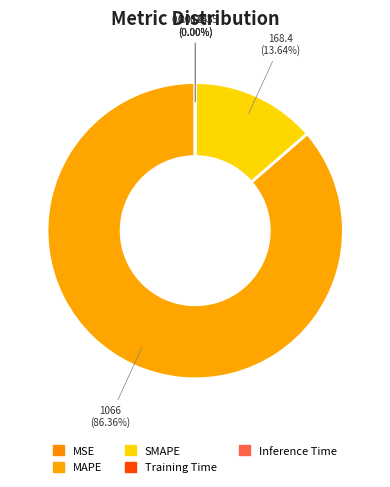

To the nearest percent, what is the difference between the Training Time and MAPE slice percentages?

86%